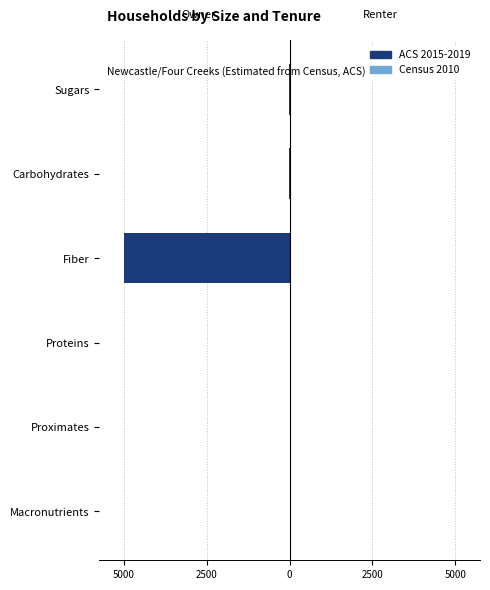

Count the number of data series in this chart.

2